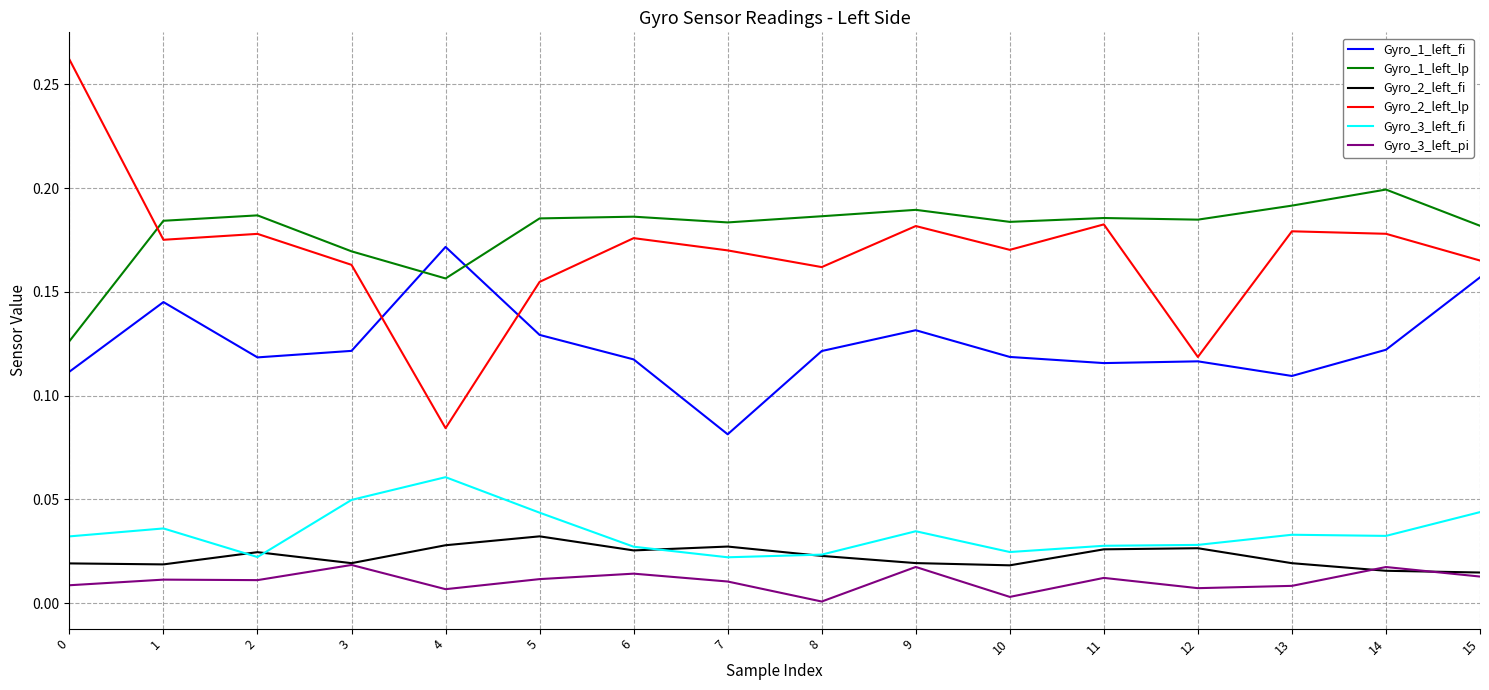

Is it true that Gyro_3_left_fi equals 0.0 at 14?

True